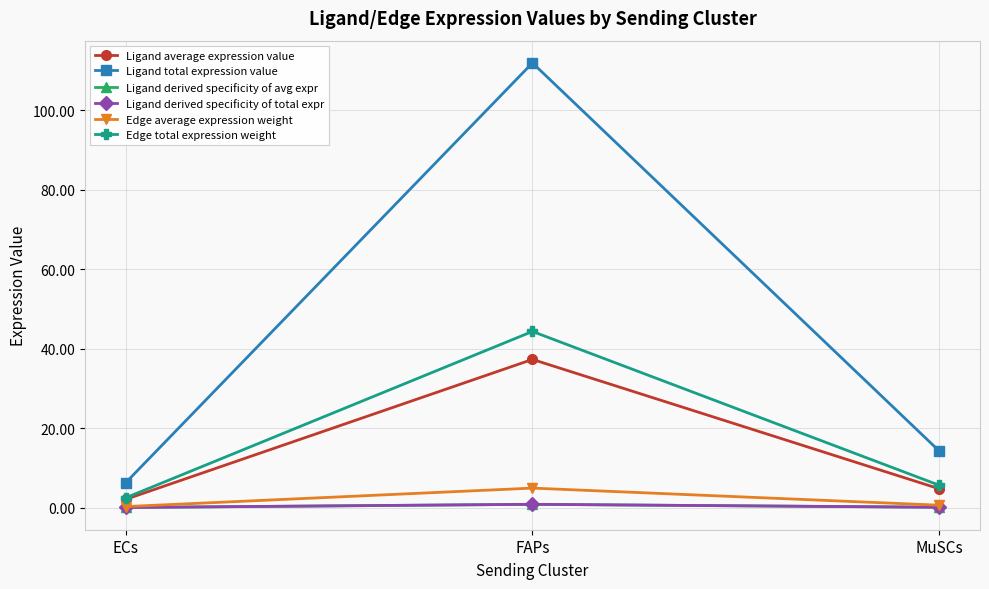

Does the chart have visible grid lines?

Yes